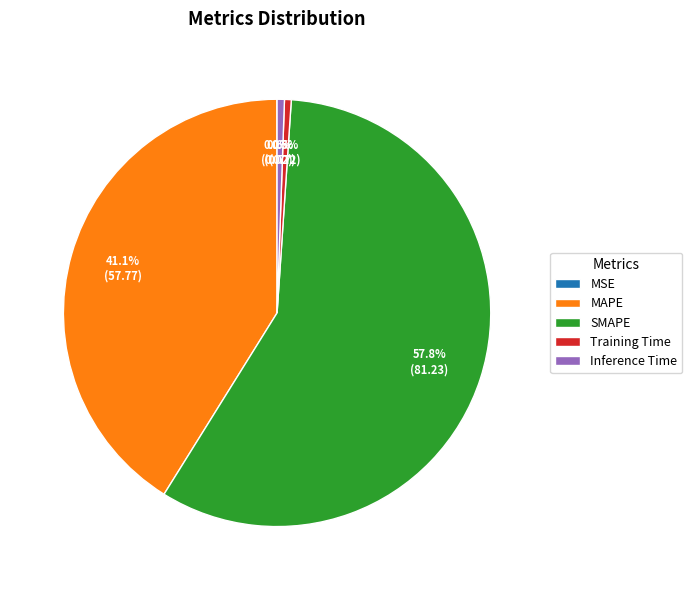

Which category has the biggest portion of the pie?

SMAPE